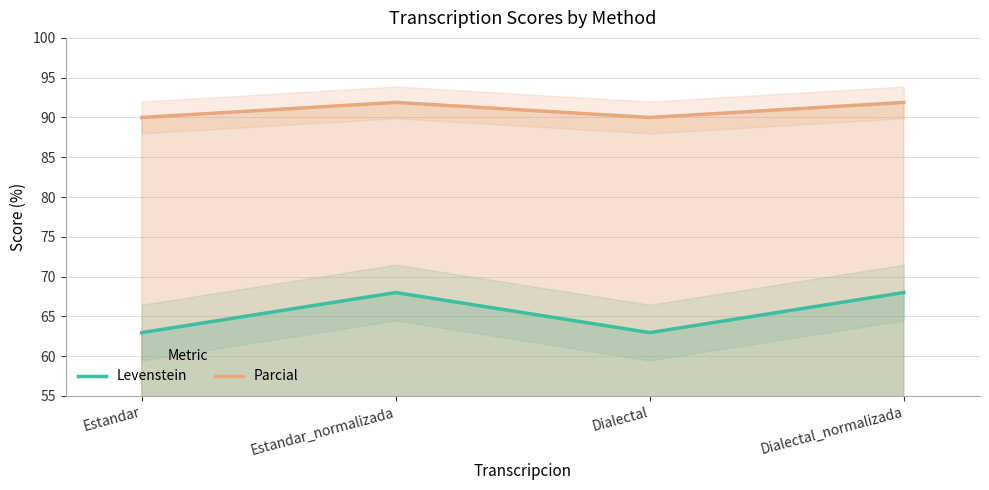

At which label is Parcial closest to 90?

Estandar